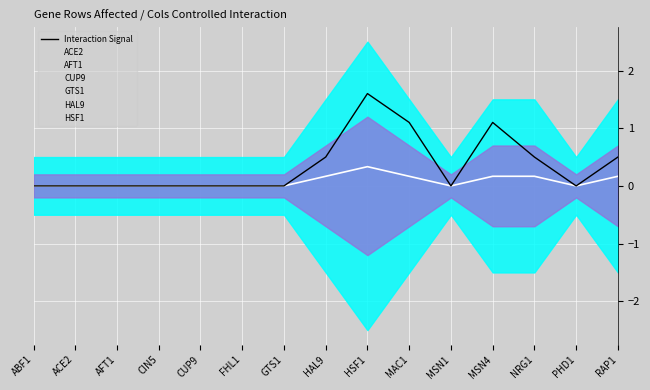

What is the difference between the values at MSN1 and HAL9?

0.5